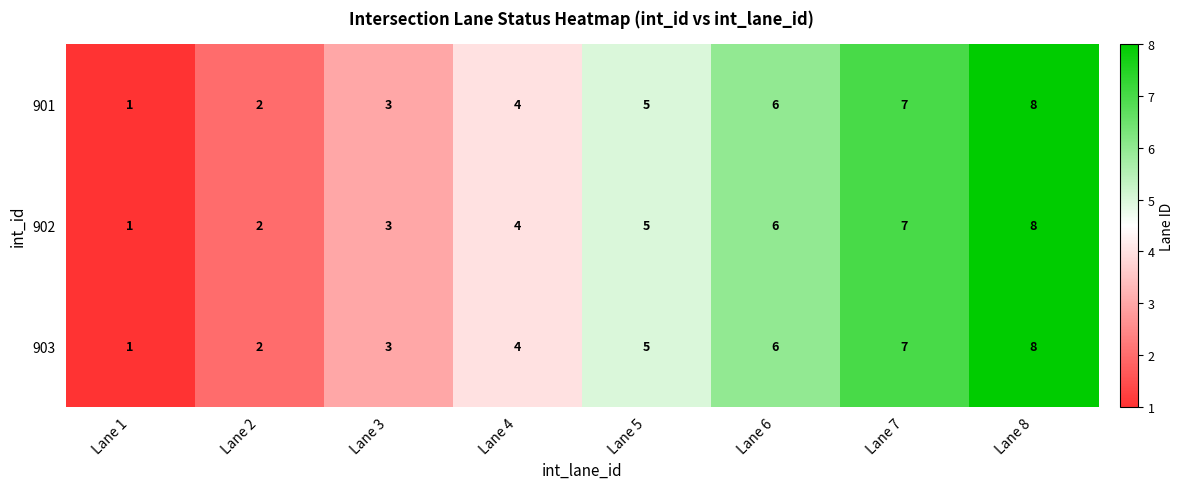

What is the difference between the maximum and minimum values in the 903 series?

7